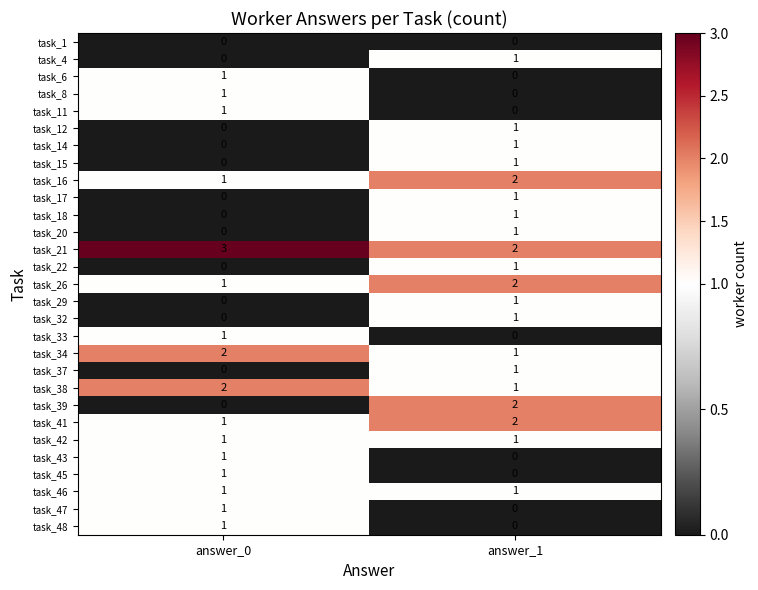

How many series are shown in this chart?

29